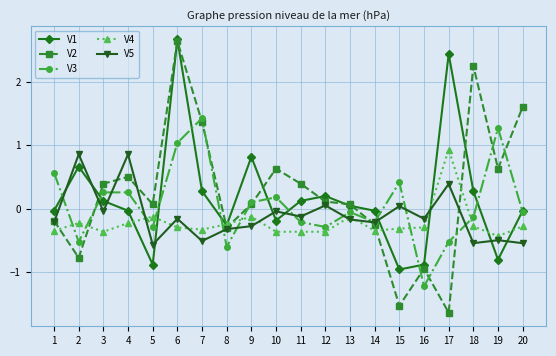

What is the sum of all V2 values?

5.1